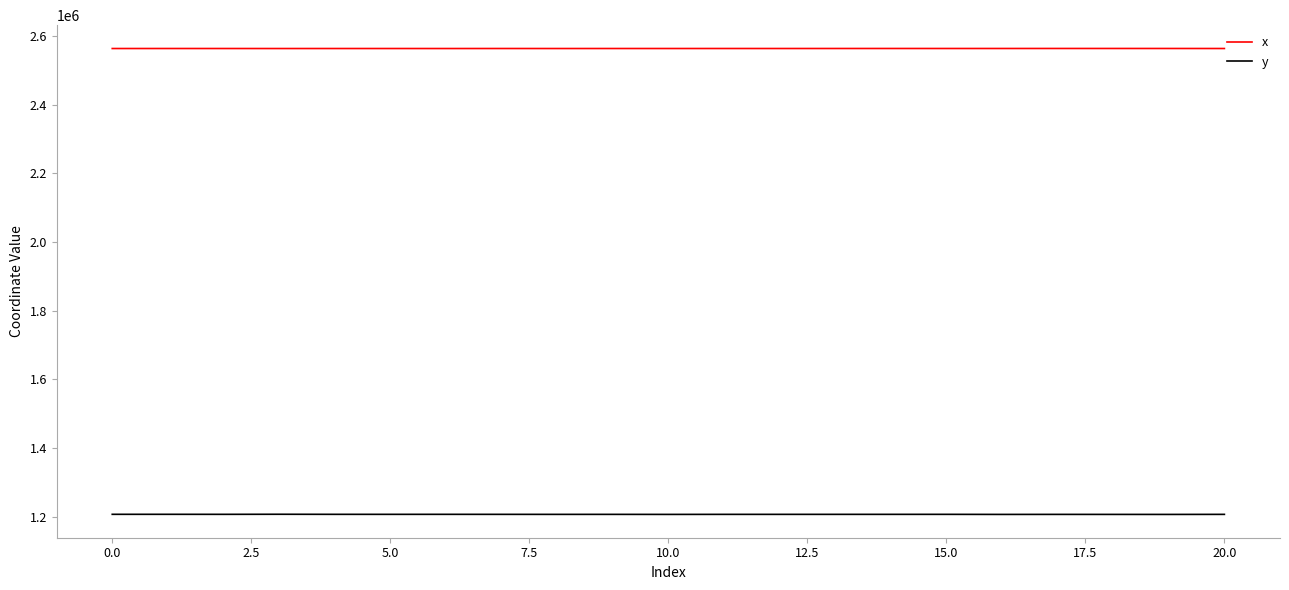

What is the maximum value for x?

2564237.2